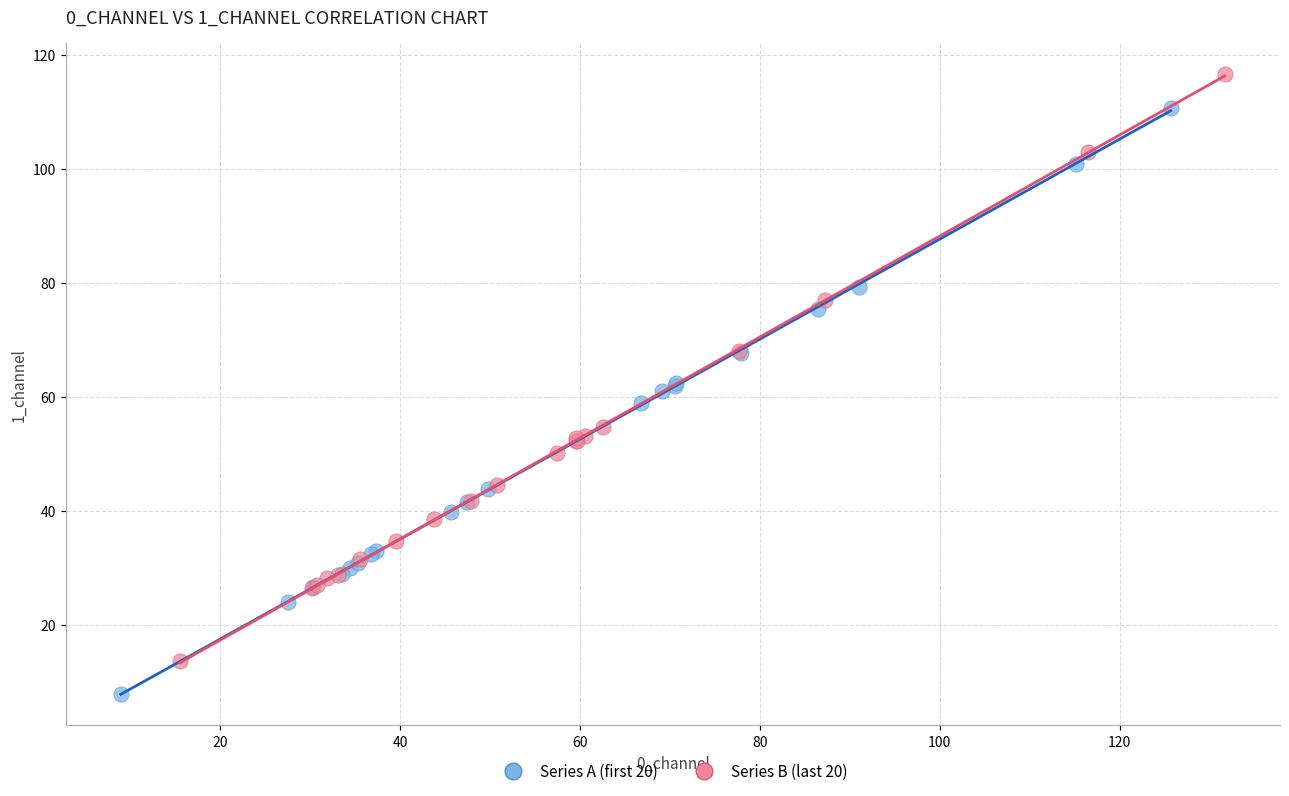

What are all the series names shown in the legend?

Series A (first 20), Series B (last 20)